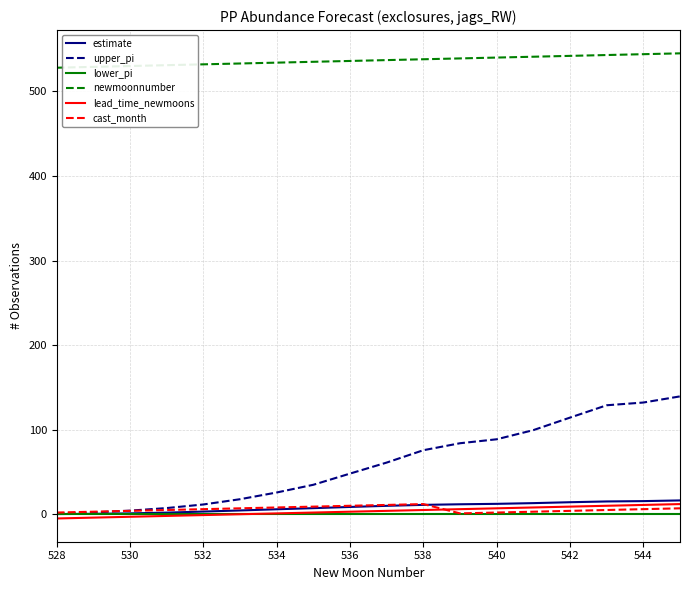

What is the lowest value of the newmoonnumber series?

528.0